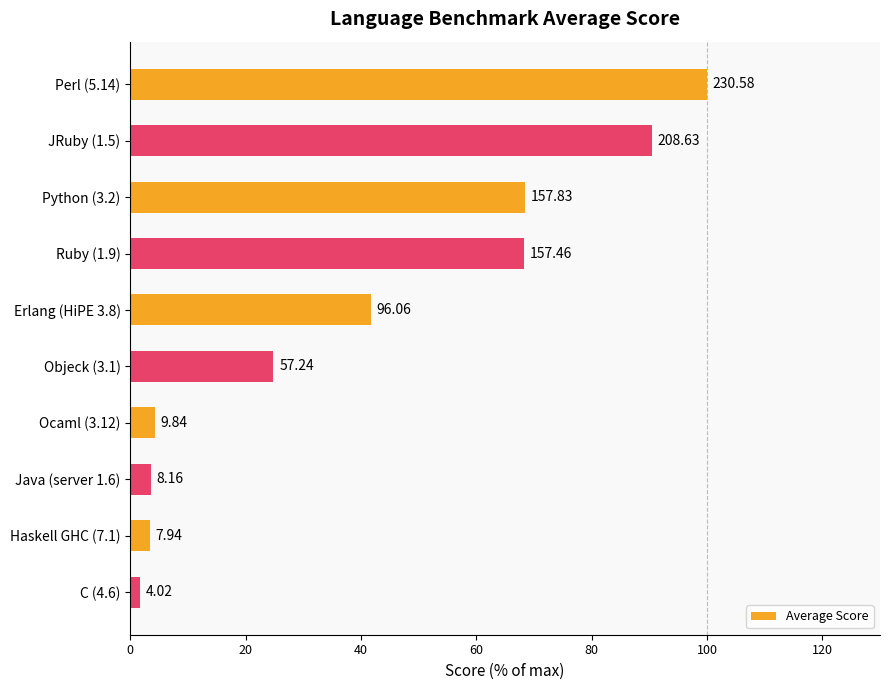

Does the chart contain any negative values?

No